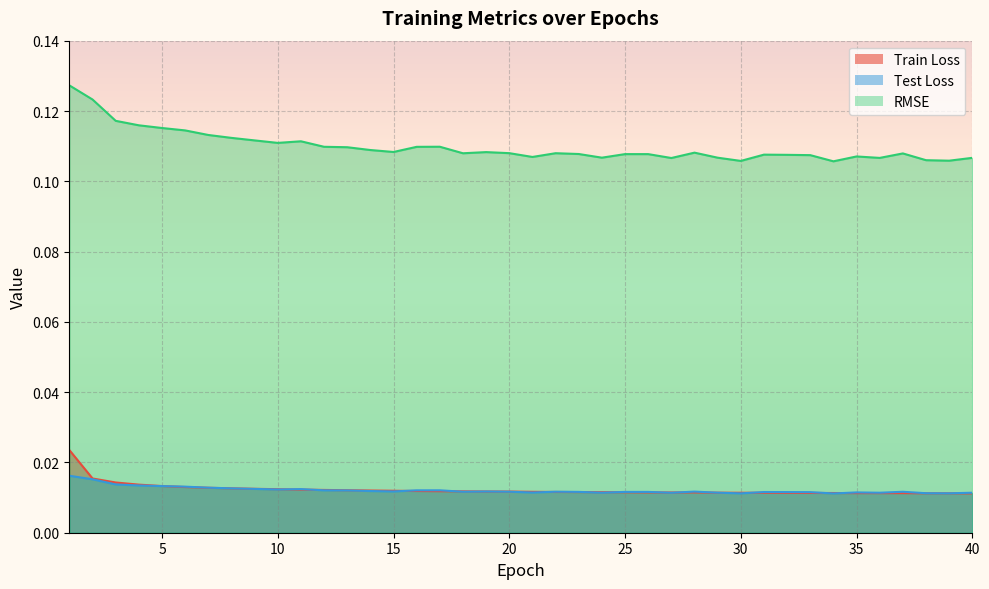

In Test Loss, how many points are lower than both neighbors (excluding endpoints)?

10